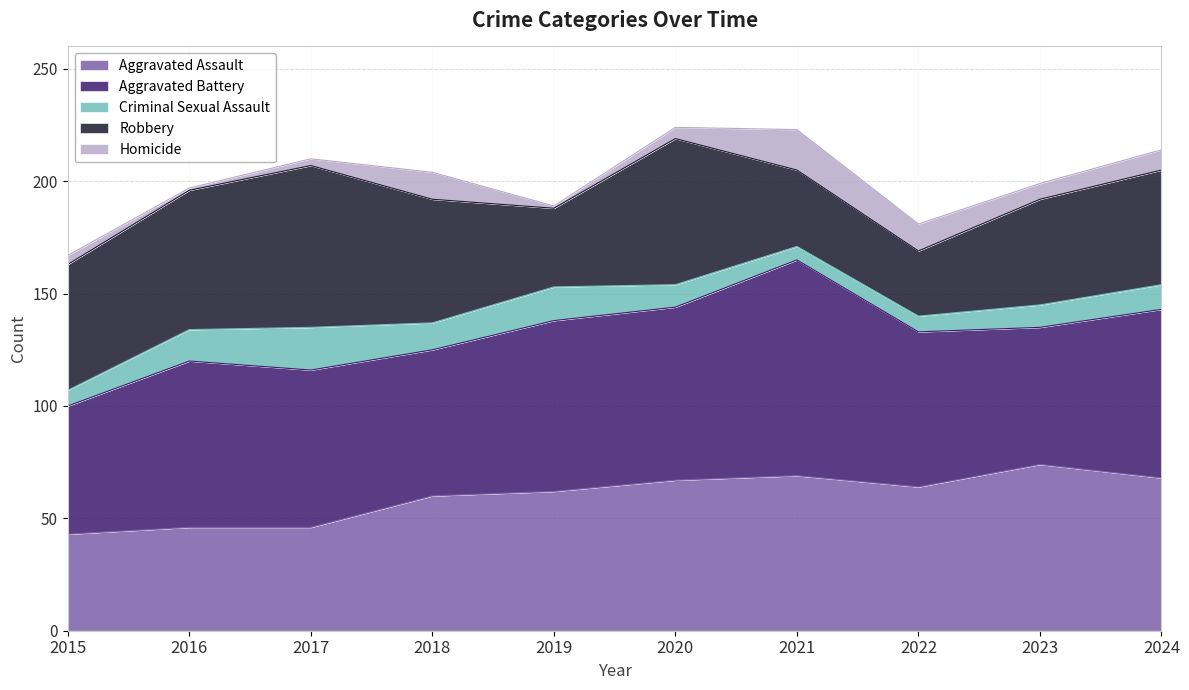

Reading right to left, what are all the values shown in this chart?

Aggravated Assault: 2024=68	2023=74	2022=64	2021=69	2020=67	2019=62	2018=60	2017=46	2016=46	2015=43
Aggravated Battery: 2024=75	2023=61	2022=69	2021=96	2020=77	2019=76	2018=65	2017=70	2016=74	2015=57
Criminal Sexual Assault: 2024=11	2023=10	2022=7	2021=6	2020=10	2019=15	2018=12	2017=19	2016=14	2015=7
Robbery: 2024=51	2023=47	2022=29	2021=34	2020=65	2019=35	2018=55	2017=72	2016=62	2015=56
Homicide: 2024=9	2023=7	2022=12	2021=18	2020=5	2019=1	2018=12	2017=3	2016=1	2015=4